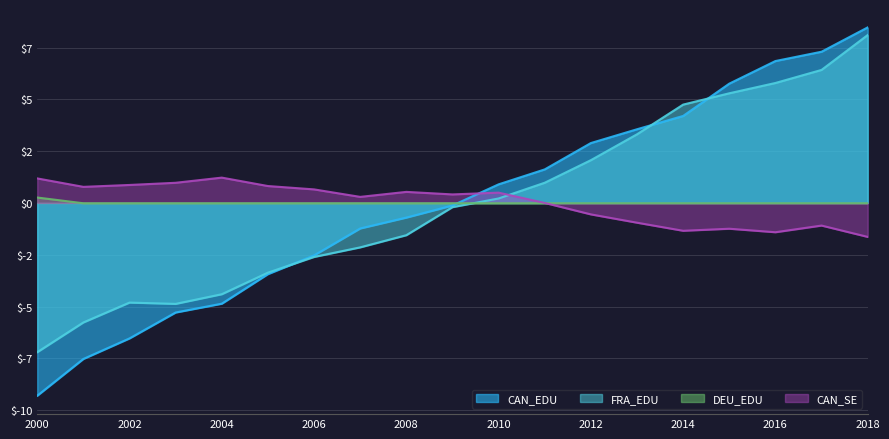

True or false: CAN_EDU has more than 1 points higher than both neighbors.

False